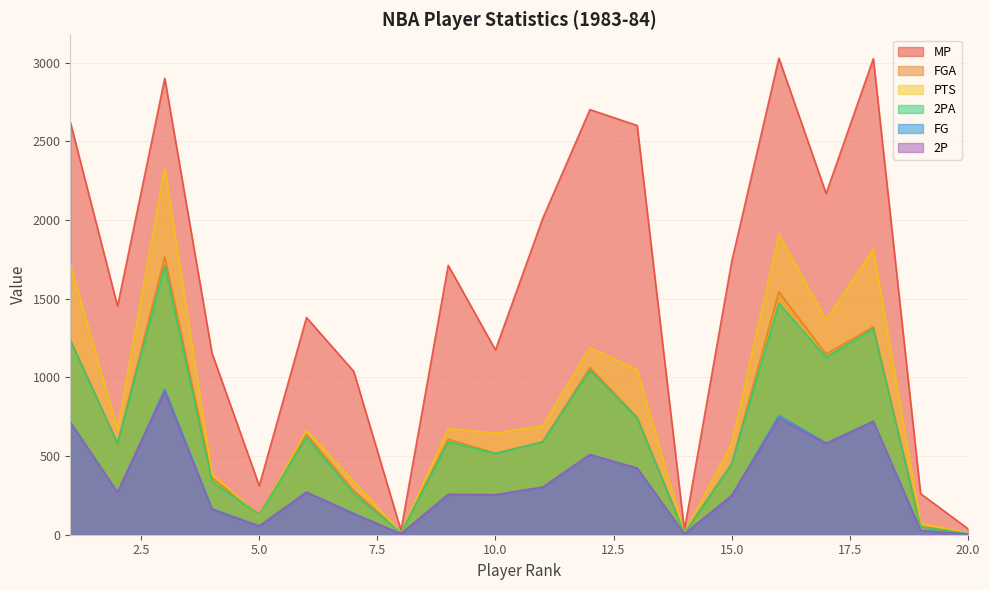

What are all the series names shown in the legend?

MP, FGA, PTS, 2PA, FG, 2P